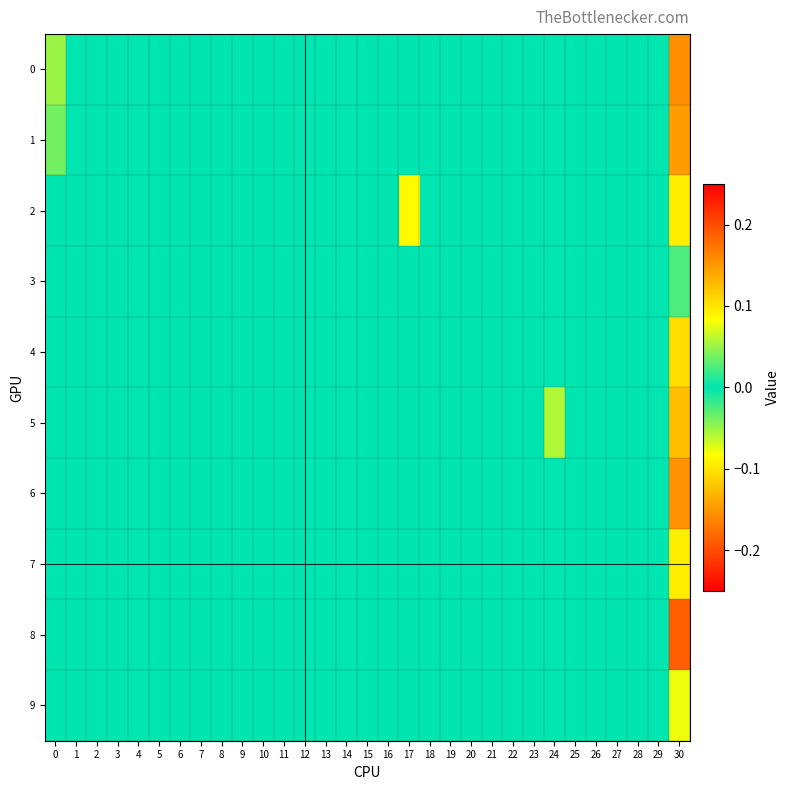

Reading left to right, extract all data points from this chart.

0: 0=0.1	1=0.0	2=0.0	3=0.0	4=0.0	5=0.0	6=0.0	7=0.0	8=0.0	9=0.0	10=0.0	11=0.0	12=0.0	13=0.0	14=0.0	15=0.0	16=0.0	17=0.0	18=0.0	19=0.0	20=0.0	21=0.0	22=0.0	23=0.0	24=0.0	25=0.0	26=0.0	27=0.0	28=0.0	29=0.0	30=-0.2
1: 0=0.0	1=0.0	2=0.0	3=0.0	4=0.0	5=0.0	6=0.0	7=0.0	8=0.0	9=0.0	10=0.0	11=0.0	12=-0.0	13=0.0	14=0.0	15=0.0	16=0.0	17=0.0	18=0.0	19=0.0	20=0.0	21=0.0	22=0.0	23=0.0	24=0.0	25=0.0	26=0.0	27=0.0	28=0.0	29=0.0	30=-0.1
2: 0=0.0	1=0.0	2=0.0	3=0.0	4=0.0	5=0.0	6=0.0	7=0.0	8=0.0	9=0.0	10=0.0	11=0.0	12=0.0	13=0.0	14=0.0	15=0.0	16=0.0	17=0.1	18=0.0	19=0.0	20=0.0	21=0.0	22=0.0	23=0.0	24=0.0	25=0.0	26=0.0	27=0.0	28=0.0	29=0.0	30=0.1
3: 0=0.0	1=0.0	2=0.0	3=0.0	4=0.0	5=0.0	6=0.0	7=0.0	8=0.0	9=0.0	10=0.0	11=0.0	12=0.0	13=0.0	14=0.0	15=0.0	16=0.0	17=0.0	18=0.0	19=0.0	20=0.0	21=0.0	22=0.0	23=0.0	24=0.0	25=0.0	26=0.0	27=0.0	28=0.0	29=0.0	30=-0.0
4: 0=0.0	1=0.0	2=0.0	3=0.0	4=0.0	5=0.0	6=0.0	7=0.0	8=0.0	9=0.0	10=0.0	11=0.0	12=0.0	13=0.0	14=0.0	15=0.0	16=0.0	17=0.0	18=0.0	19=0.0	20=0.0	21=0.0	22=0.0	23=0.0	24=0.0	25=0.0	26=0.0	27=0.0	28=0.0	29=0.0	30=0.1
5: 0=0.0	1=0.0	2=0.0	3=0.0	4=0.0	5=0.0	6=0.0	7=0.0	8=0.0	9=0.0	10=0.0	11=0.0	12=0.0	13=0.0	14=0.0	15=0.0	16=0.0	17=0.0	18=0.0	19=0.0	20=0.0	21=0.0	22=0.0	23=0.0	24=0.1	25=0.0	26=0.0	27=0.0	28=0.0	29=0.0	30=0.1
6: 0=0.0	1=0.0	2=0.0	3=0.0	4=0.0	5=0.0	6=0.0	7=0.0	8=0.0	9=0.0	10=0.0	11=0.0	12=0.0	13=0.0	14=0.0	15=0.0	16=0.0	17=0.0	18=0.0	19=0.0	20=0.0	21=0.0	22=0.0	23=0.0	24=0.0	25=0.0	26=0.0	27=0.0	28=0.0	29=0.0	30=0.2
7: 0=0.0	1=0.0	2=0.0	3=0.0	4=0.0	5=0.0	6=0.0	7=0.0	8=0.0	9=0.0	10=0.0	11=0.0	12=0.0	13=0.0	14=0.0	15=0.0	16=0.0	17=0.0	18=0.0	19=0.0	20=0.0	21=0.0	22=0.0	23=0.0	24=0.0	25=0.0	26=0.0	27=0.0	28=0.0	29=0.0	30=0.1
8: 0=0.0	1=0.0	2=0.0	3=0.0	4=0.0	5=0.0	6=0.0	7=0.0	8=0.0	9=0.0	10=0.0	11=0.0	12=0.0	13=0.0	14=0.0	15=0.0	16=0.0	17=0.0	18=0.0	19=0.0	20=0.0	21=0.0	22=0.0	23=0.0	24=0.0	25=0.0	26=0.0	27=0.0	28=0.0	29=0.0	30=-0.2
9: 0=0.0	1=0.0	2=0.0	3=0.0	4=0.0	5=0.0	6=0.0	7=0.0	8=0.0	9=0.0	10=0.0	11=0.0	12=0.0	13=0.0	14=0.0	15=0.0	16=0.0	17=0.0	18=0.0	19=0.0	20=0.0	21=0.0	22=0.0	23=0.0	24=0.0	25=0.0	26=0.0	27=0.0	28=0.0	29=0.0	30=0.1